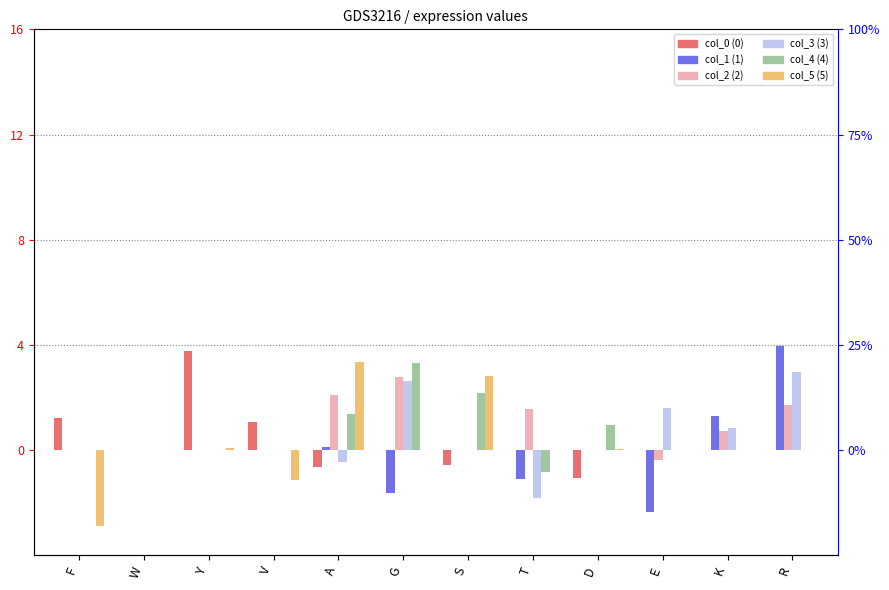

How many data points in col_4 (4) are above 0?

4